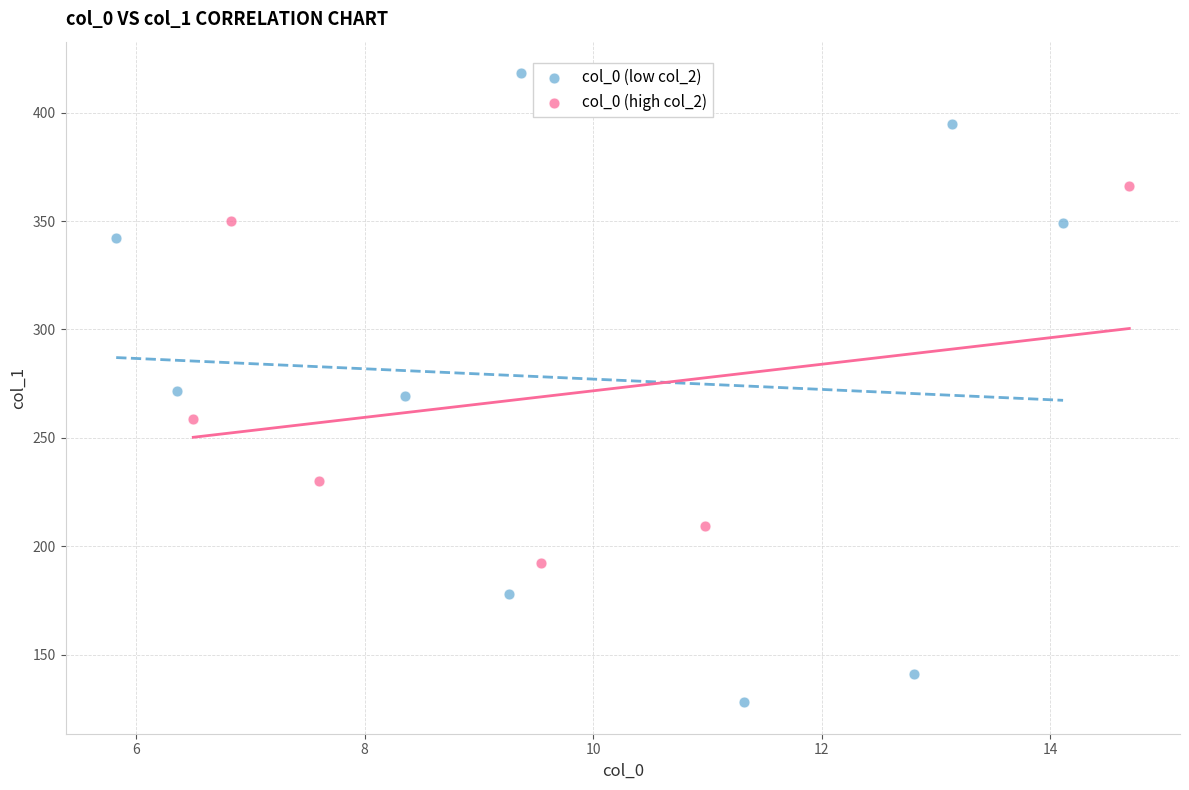

Which series reaches the maximum Y coordinate?

col_0 (low col_2)